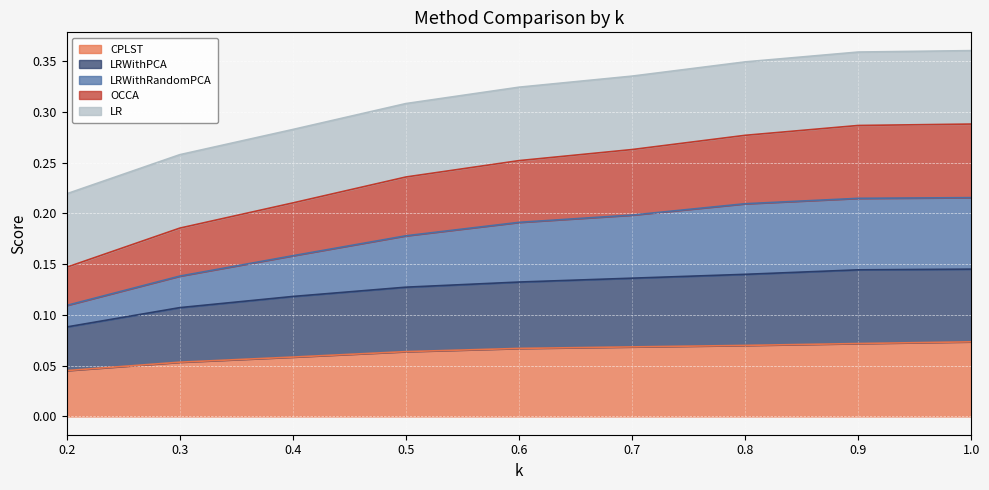

What is the difference between the maximum and second lowest values in the LRWithRandomPCA series?

0.1